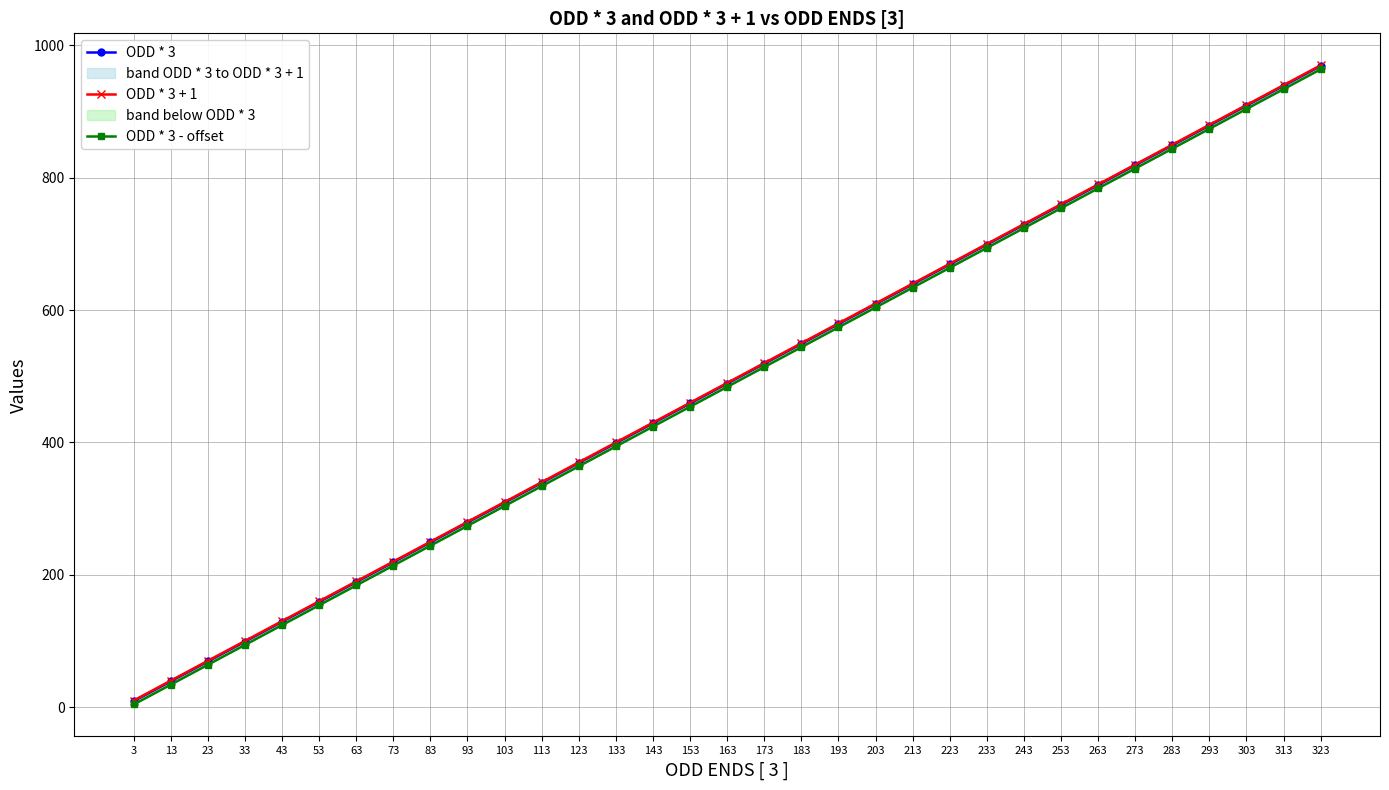

What are all the series names shown in the legend?

ODD * 3, ODD * 3 + 1, ODD * 3 - offset